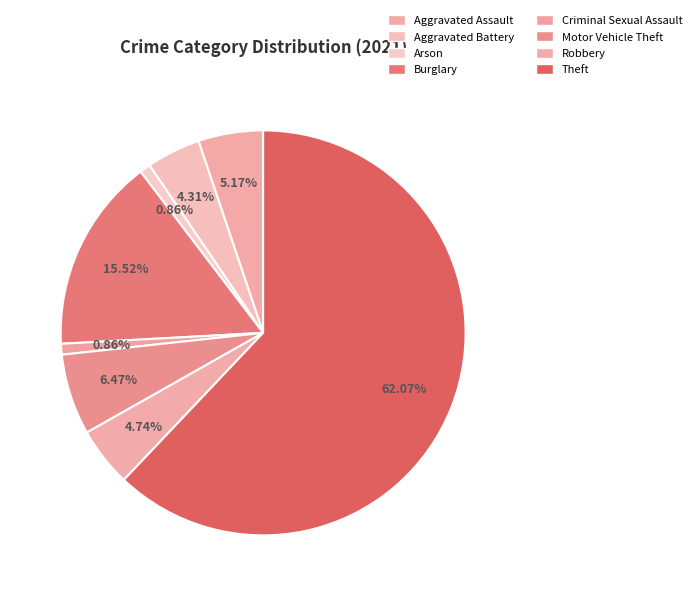

True or false: Motor Vehicle Theft accounts for 1% of the total.

False